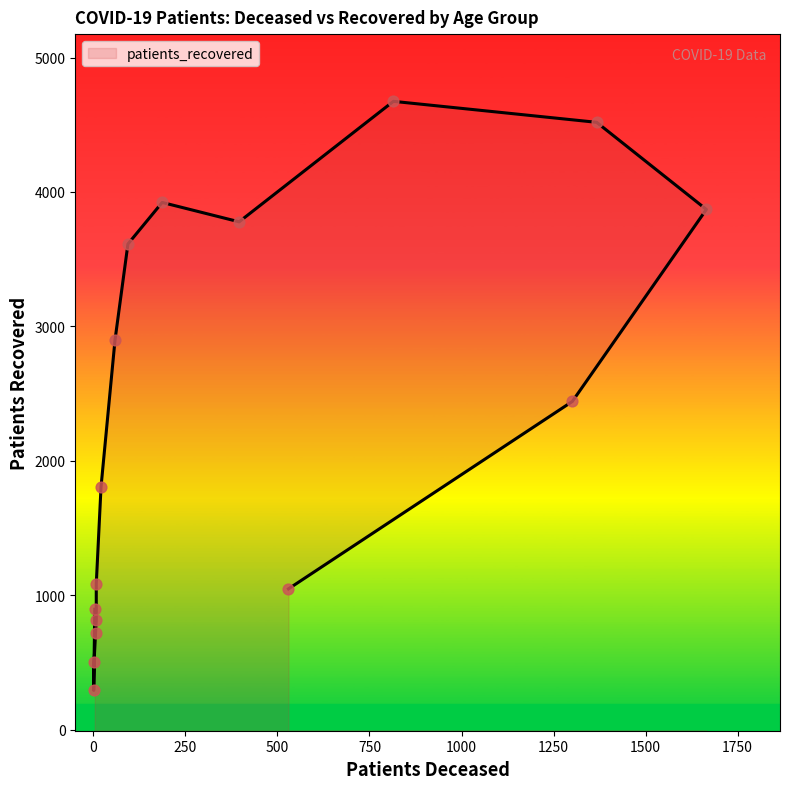

What is the change in value from 50 - 54 to >90?

-1853